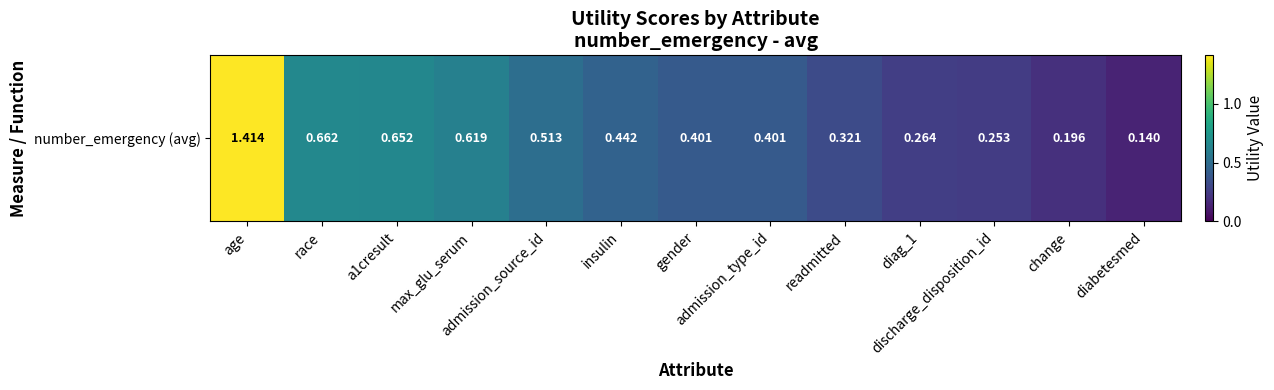

The chart shows a value of 0.3 at change. True or false?

False